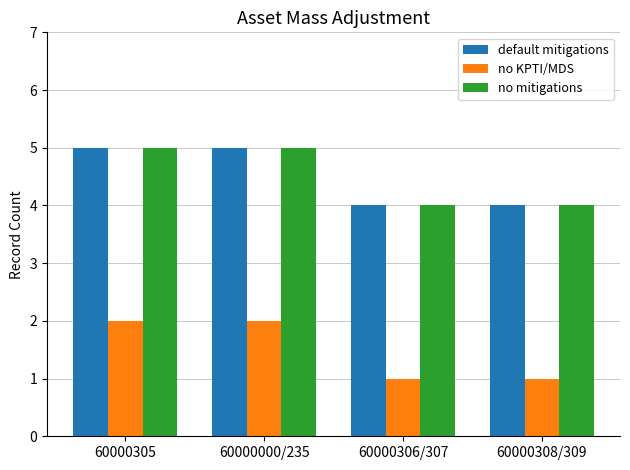

What is the total value across all series at 60000306/307?

9